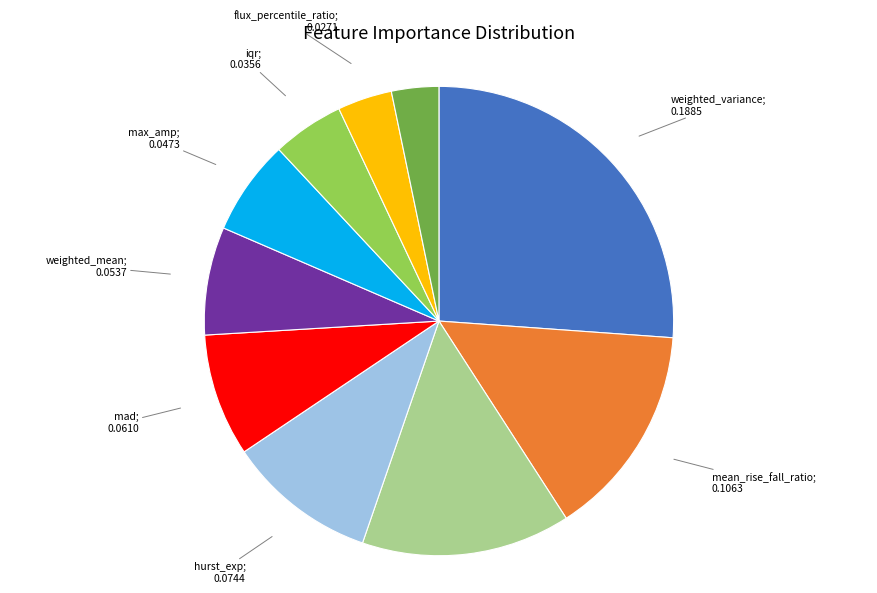

How many slices are in this pie chart?

10